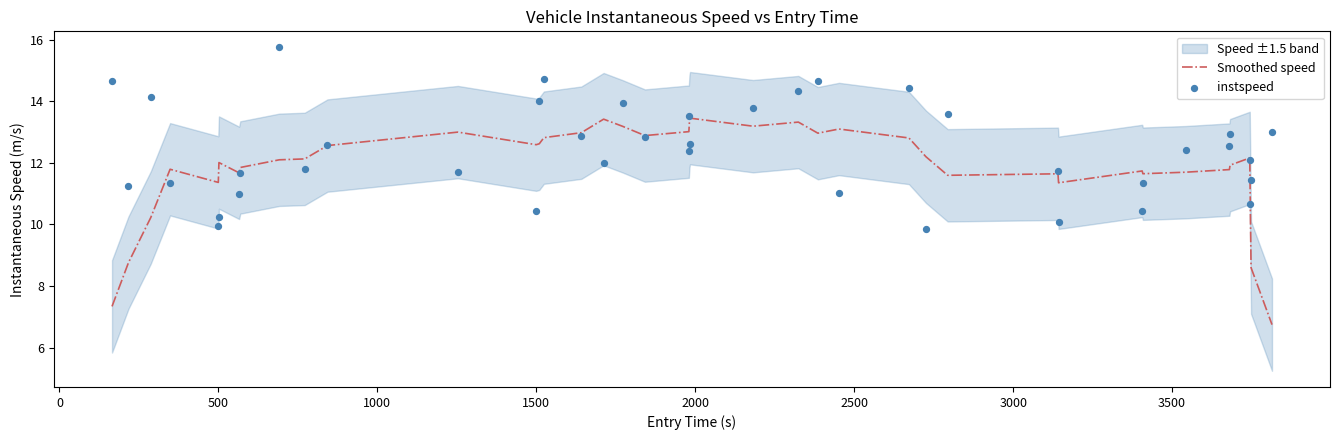

Which series contains the highest Y value?

instspeed